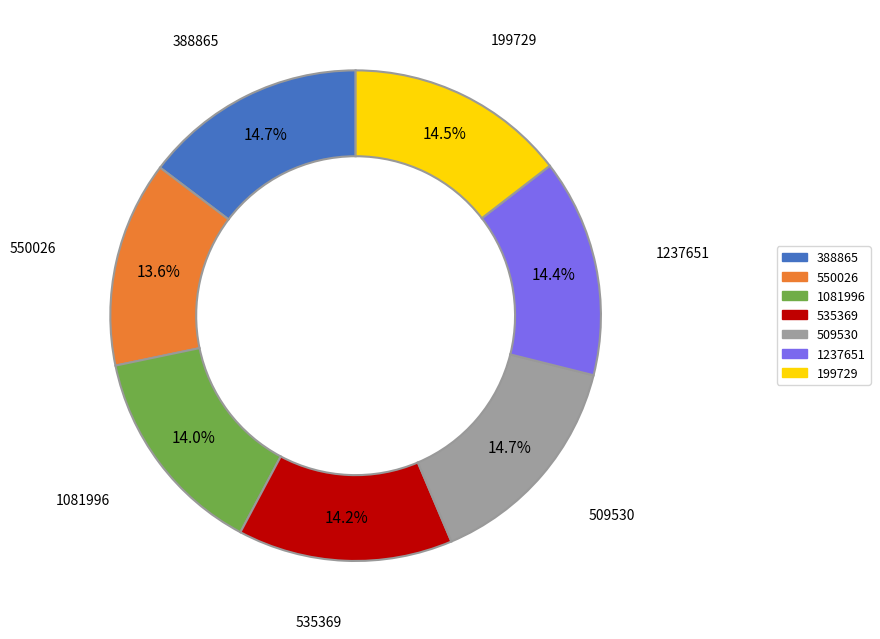

To the nearest percent, what is the combined percentage of 535369 and 550026?

28%